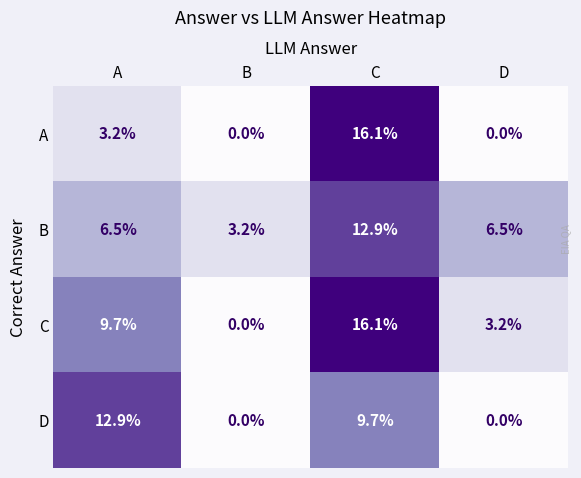

Rank the series at A from lowest to highest value.

A, B, C, D